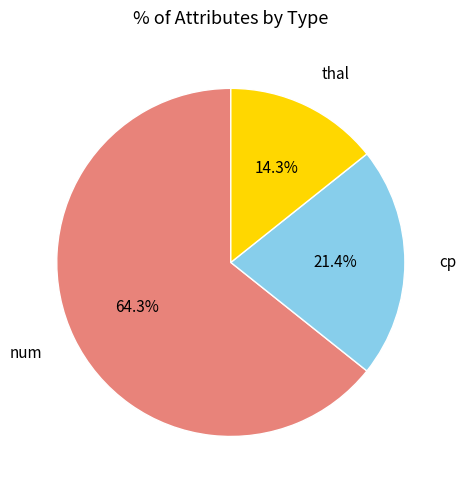

To the nearest percent, what is the average slice percentage?

33%